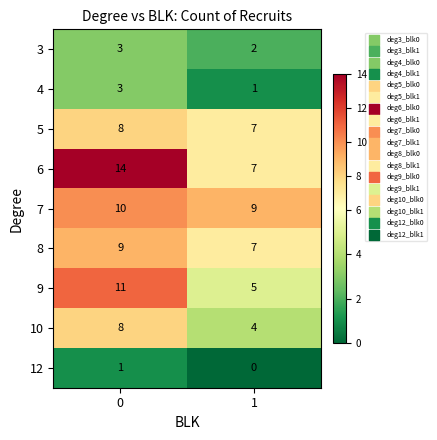

What is the maximum value for 5?

8